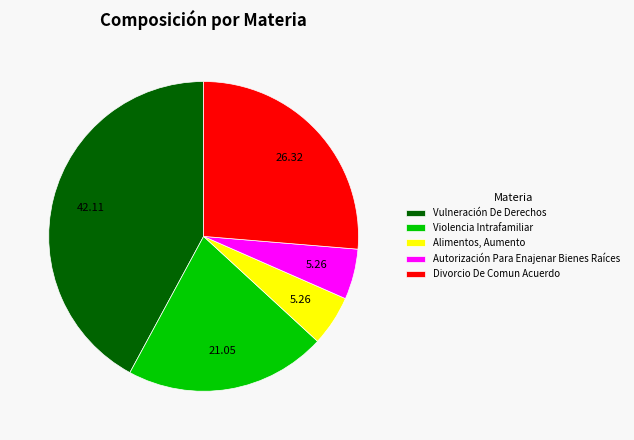

Is Vulneración De Derechos the majority of the pie?

No